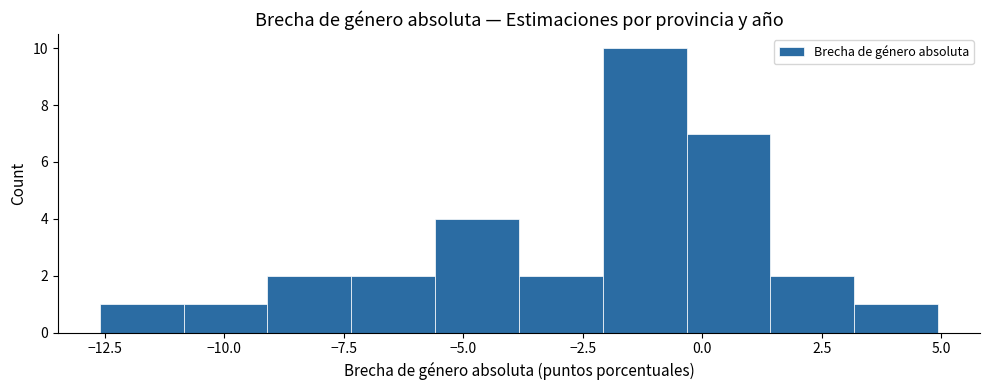

Read against the x-axis, roughly where is the centre of the tallest bar?

-1.0